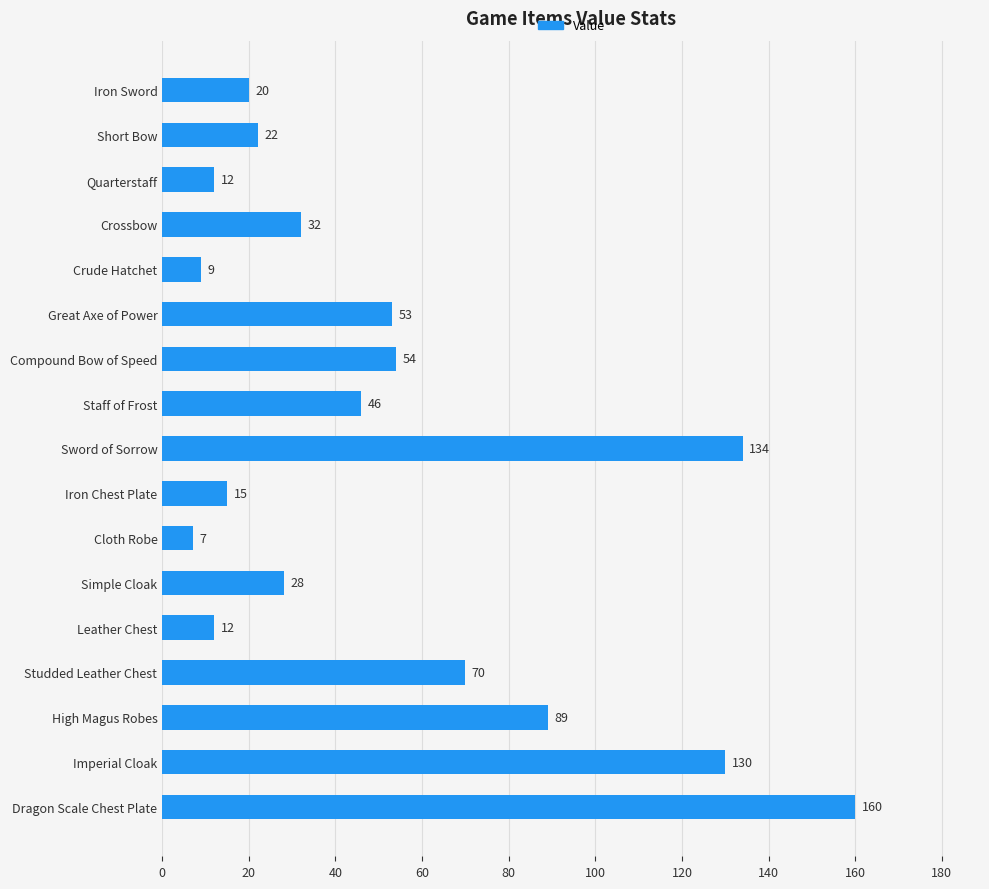

Which category has the lowest value across all series?

Cloth Robe